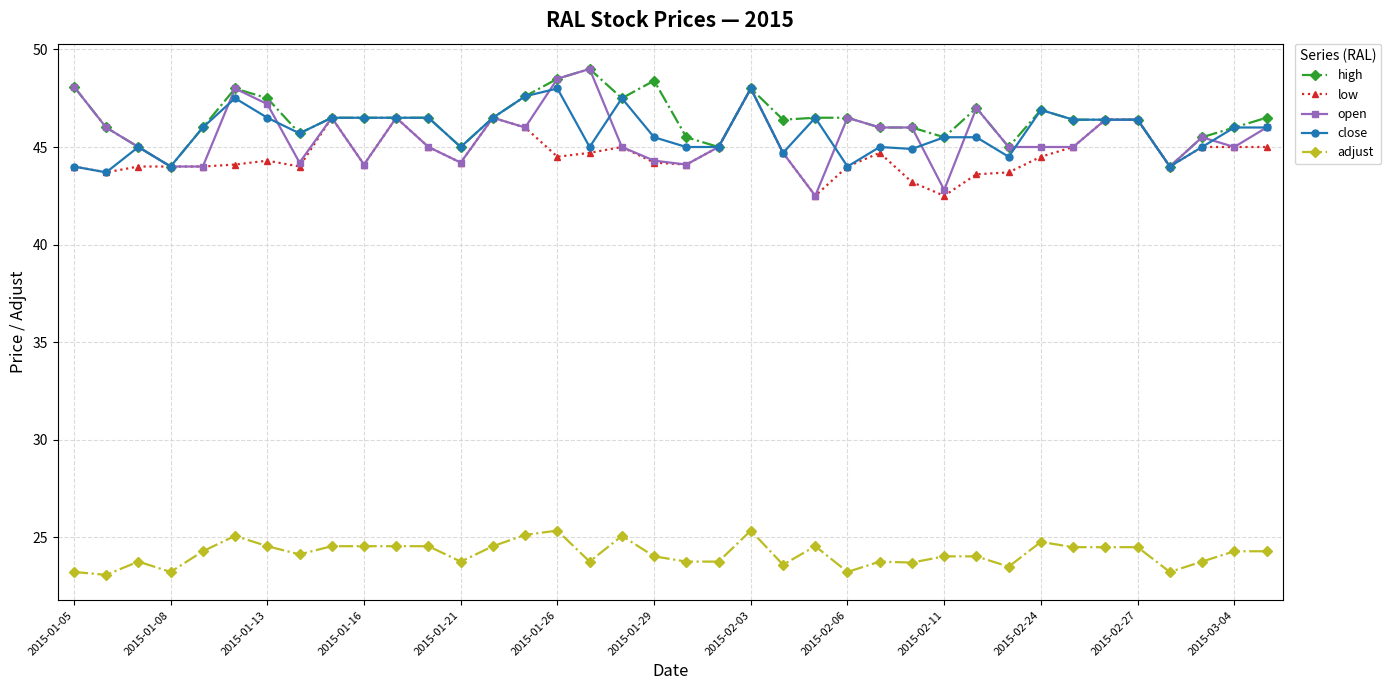

At how many categories does at least one series exceed 28?

38